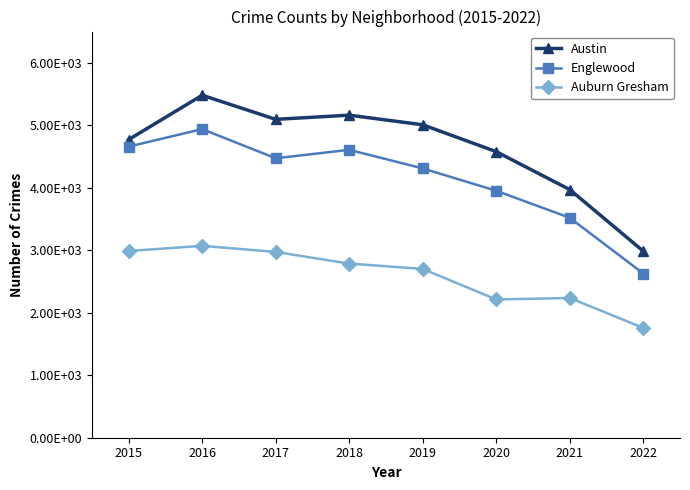

In Auburn Gresham, how many points are higher than both neighbors (excluding endpoints)?

2